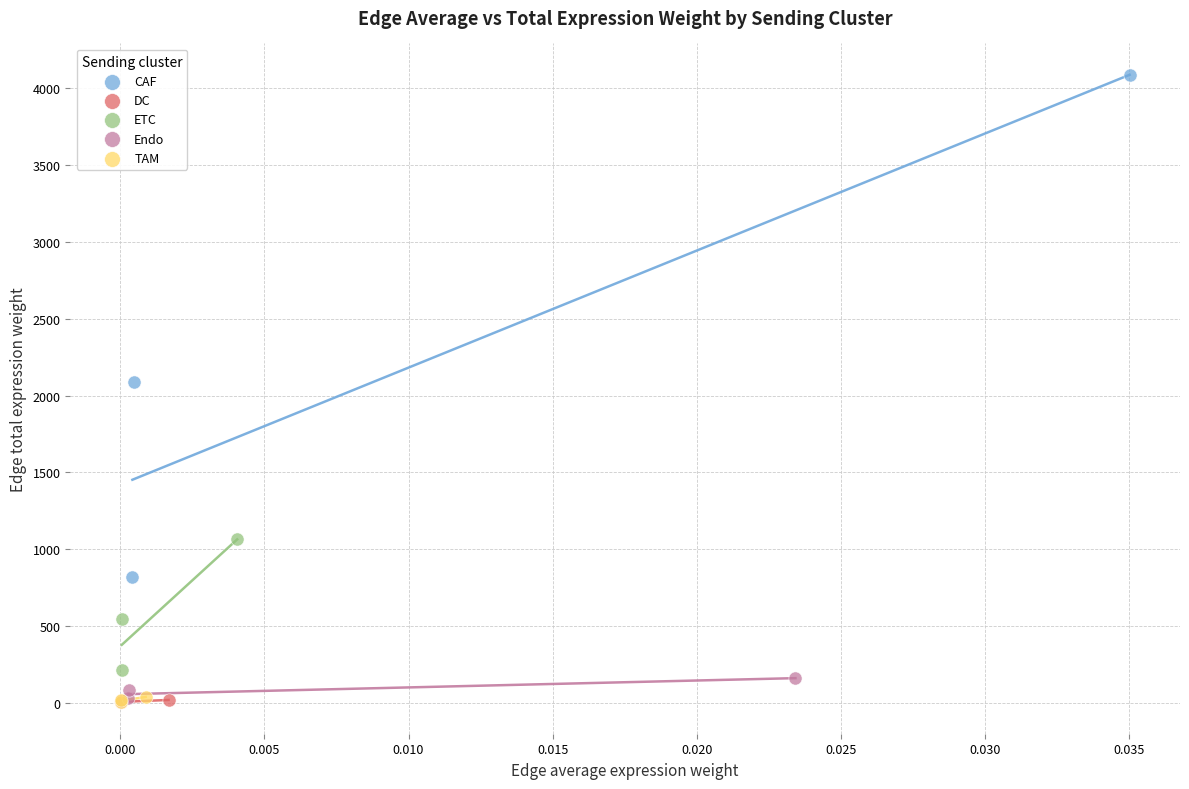

Which series has the largest Y range (max minus min)?

CAF